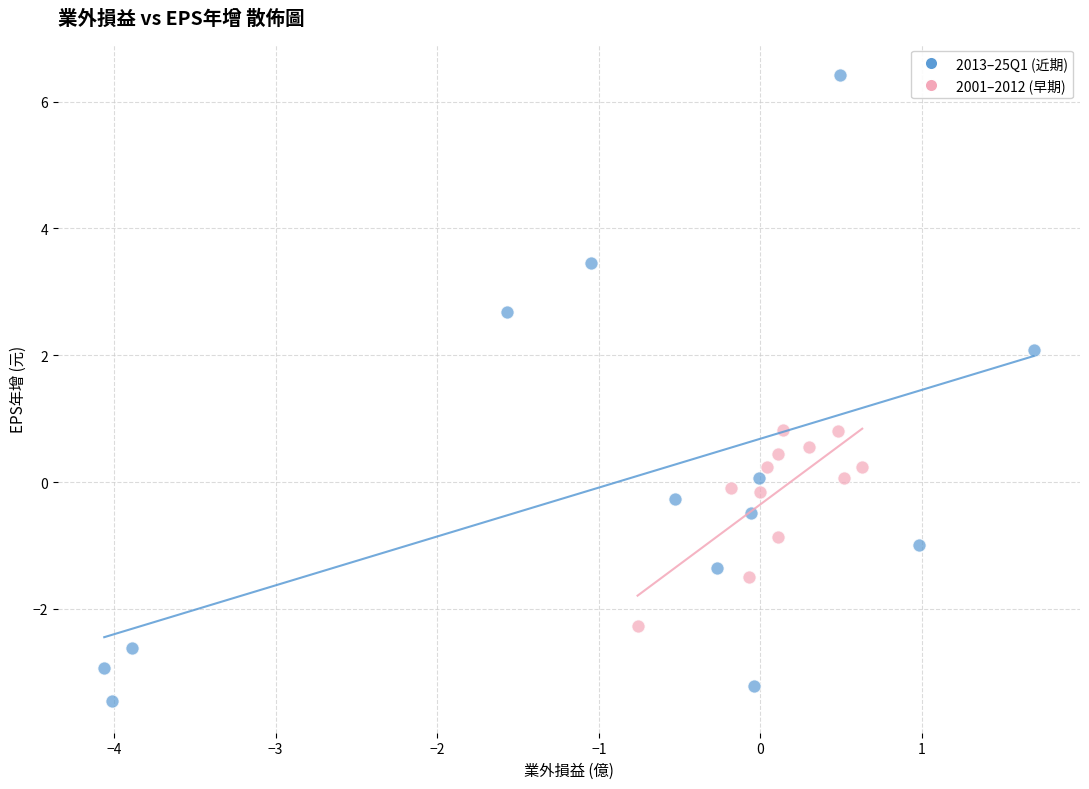

Which series reaches the minimum Y coordinate?

2013–25Q1 (近期)